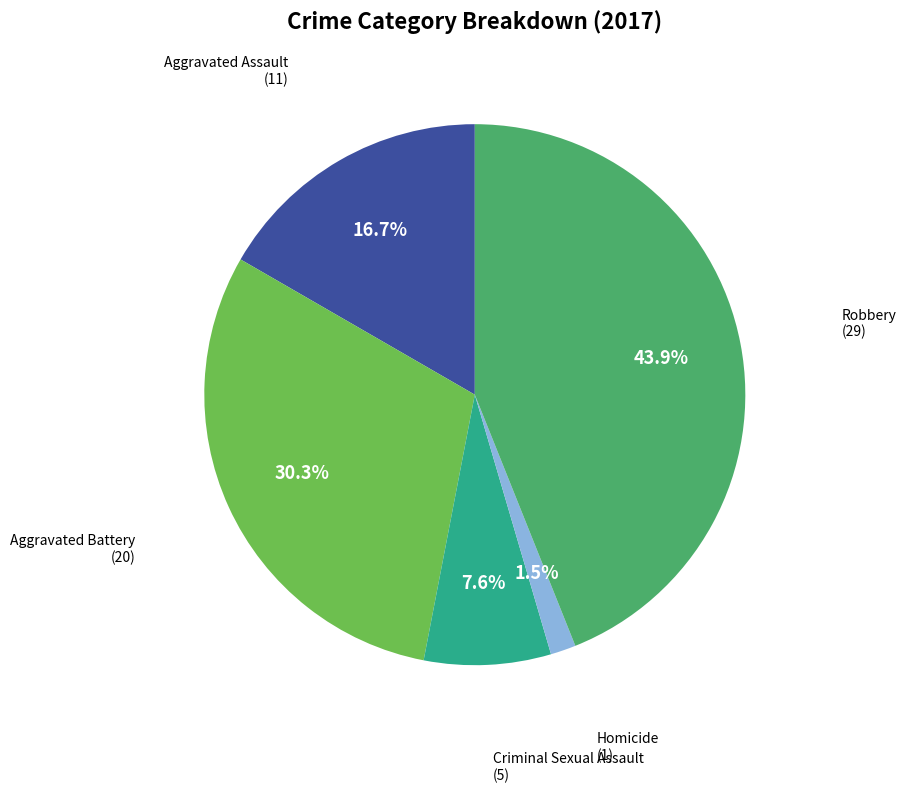

Between Homicide and Aggravated Assault, which is larger?

Aggravated Assault